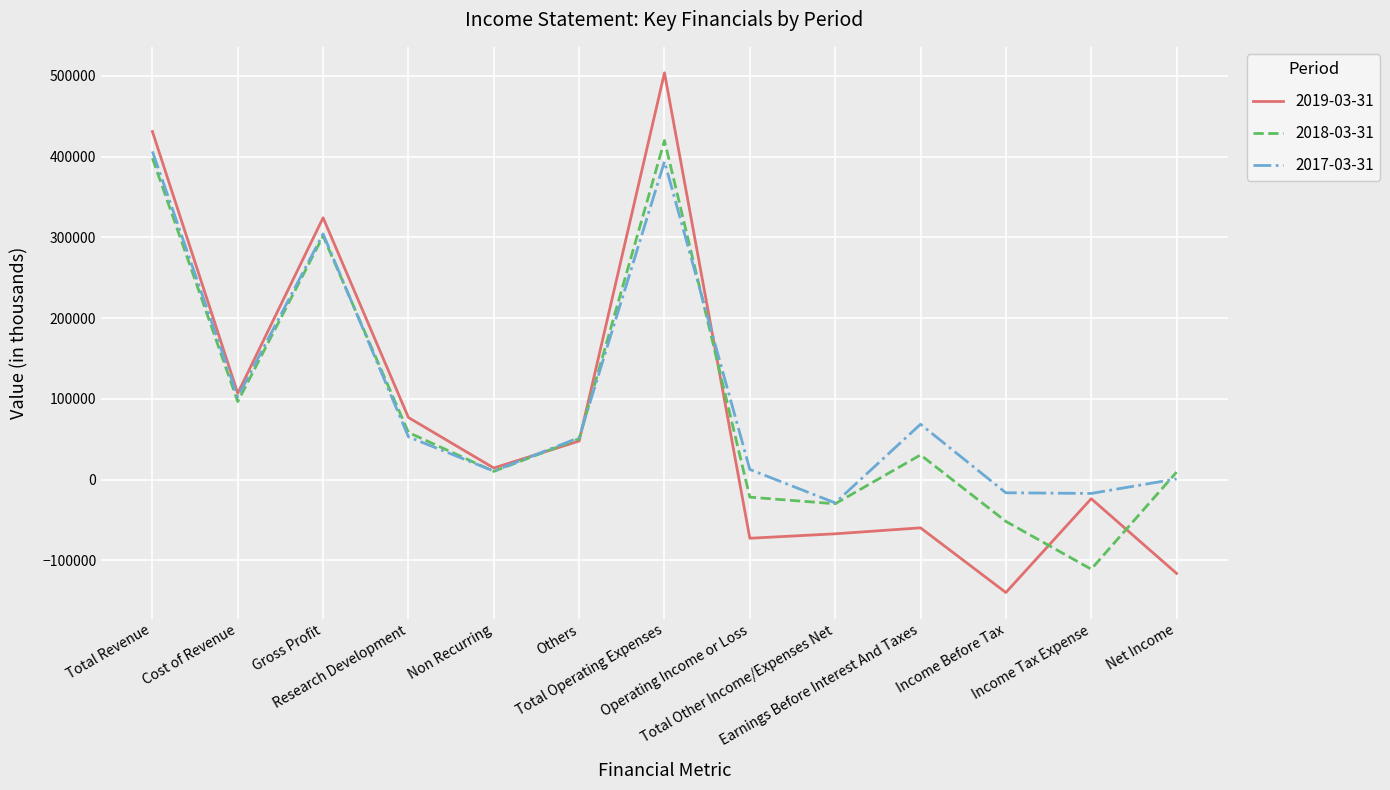

Which series has the largest range (max minus min)?

2019-03-31